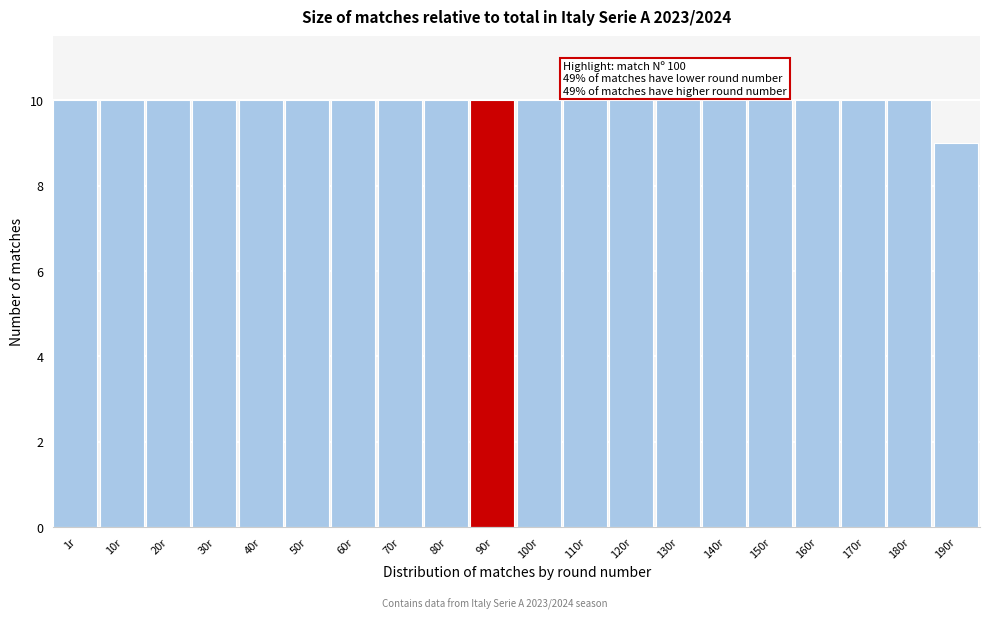

Reading left to right, list all the values displayed in this chart.

1r=10	10r=10	20r=10	30r=10	40r=10	50r=10	60r=10	70r=10	80r=10	90r=10	100r=10	110r=10	120r=10	130r=10	140r=10	150r=10	160r=10	170r=10	180r=10	190r=9